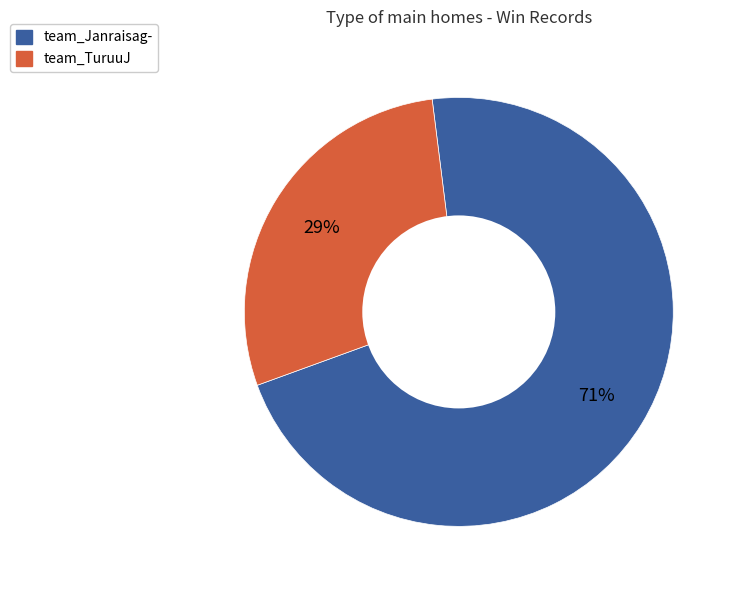

What percentage is the team_TuruuJ slice, to the nearest percent?

29%